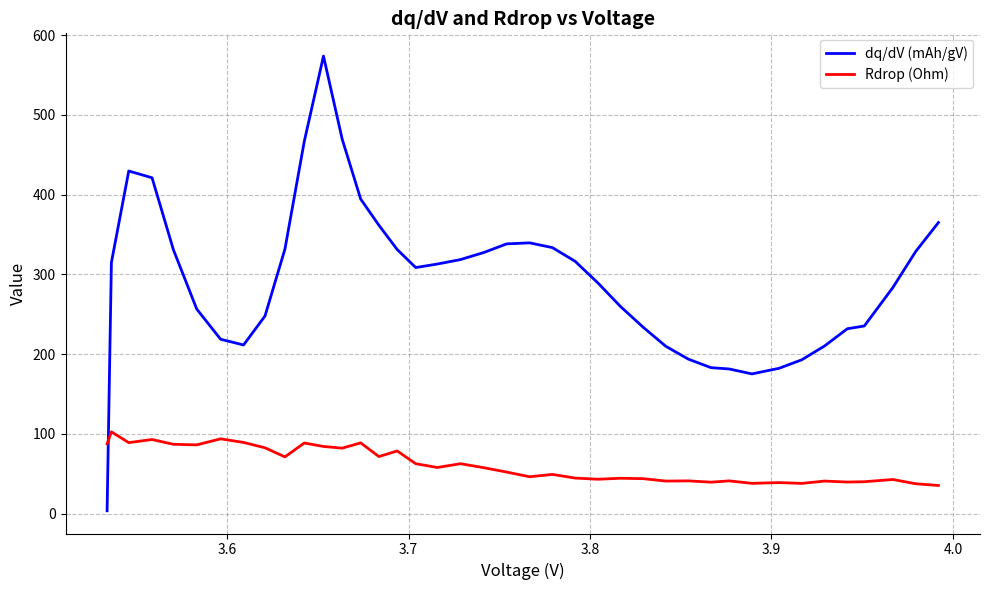

How many categories are shown in the chart?

40